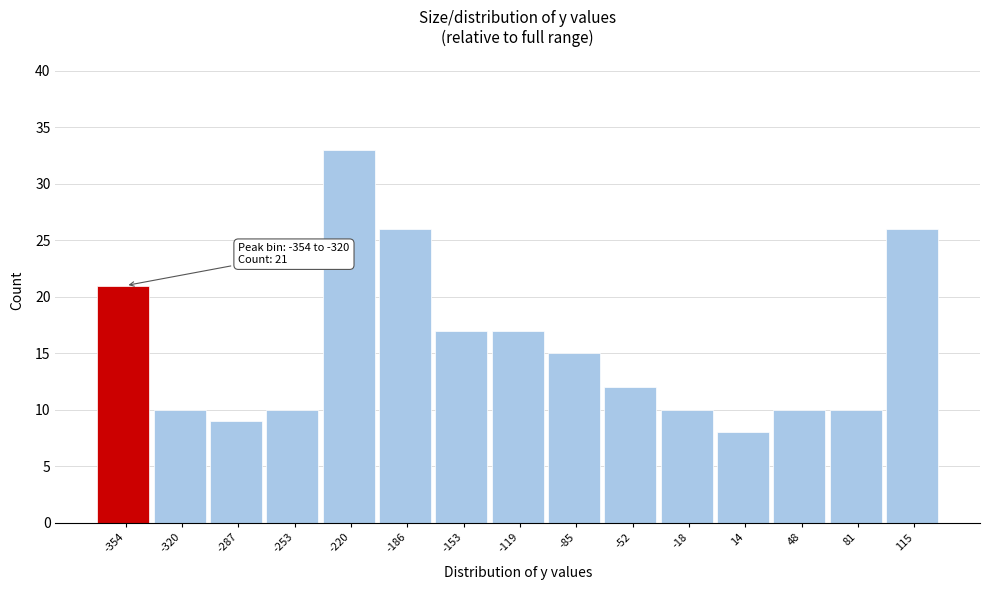

Reading left to right, transcribe all the data shown in this chart.

-354=21	-320=10	-287=9	-253=10	-220=33	-186=26	-153=17	-119=17	-85=15	-52=12	-18=10	14=8	48=10	81=10	115=26